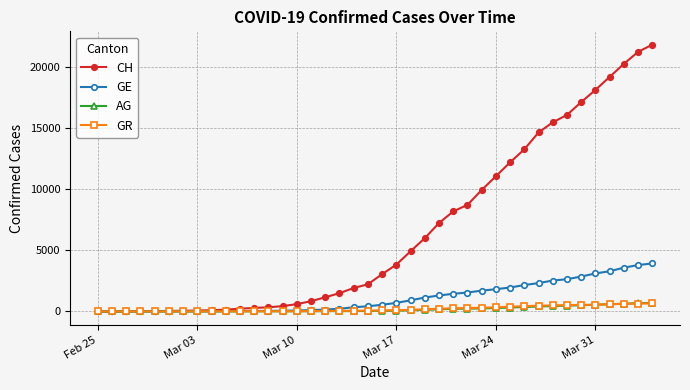

Which series has the largest total across all categories?

CH